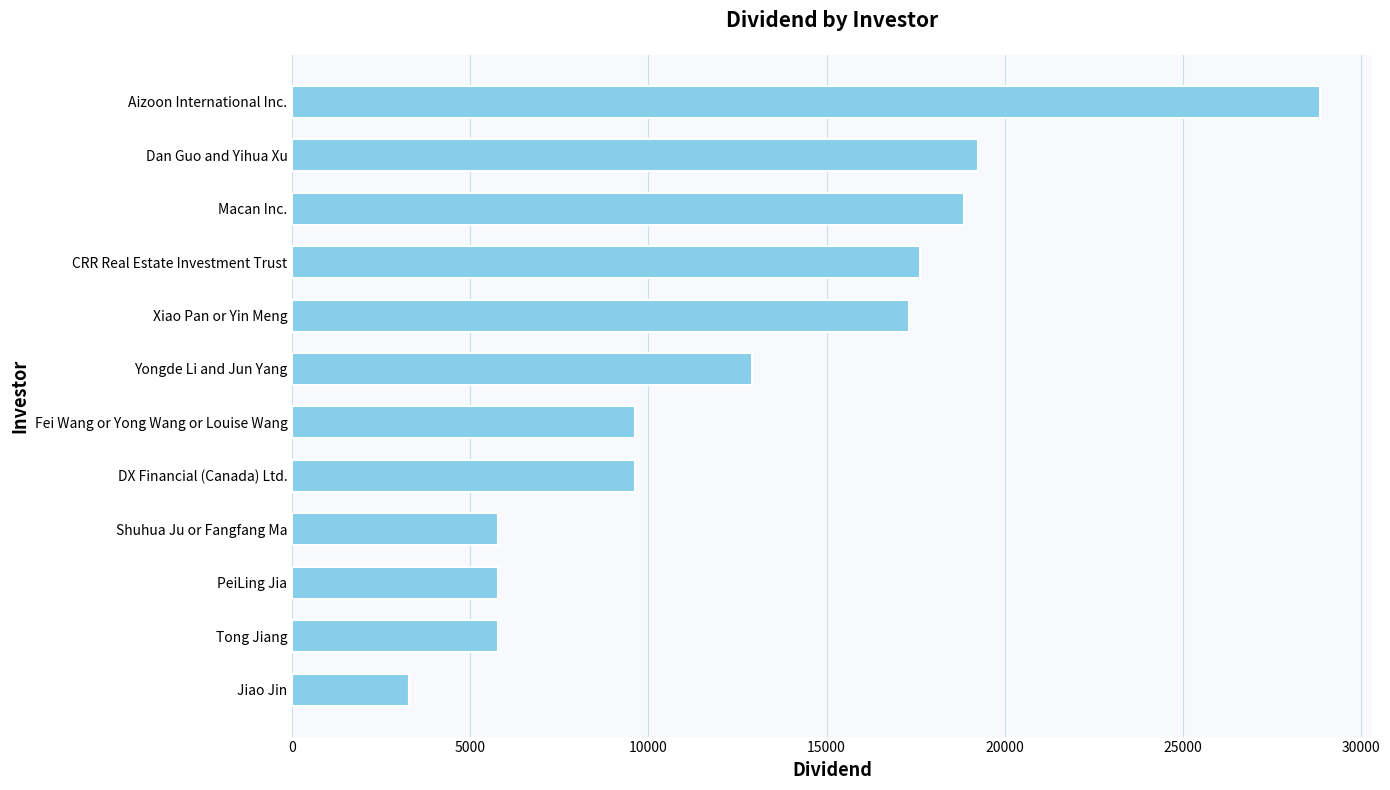

Read the value at Macan Inc..

18860.0